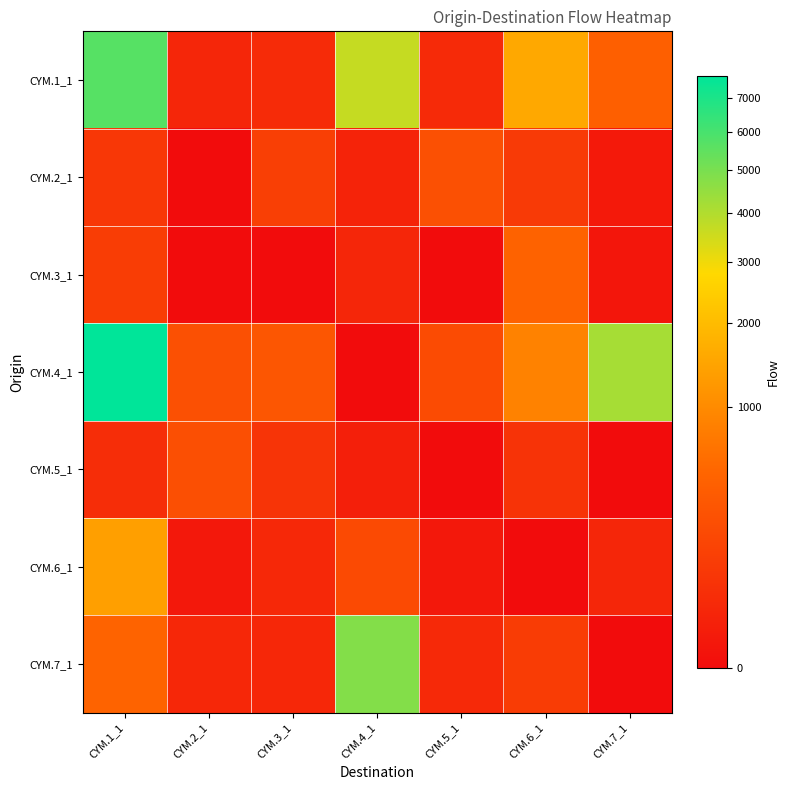

Rank the series at CYM.1_1 from lowest to highest value.

CYM.5_1, CYM.2_1, CYM.3_1, CYM.7_1, CYM.6_1, CYM.1_1, CYM.4_1